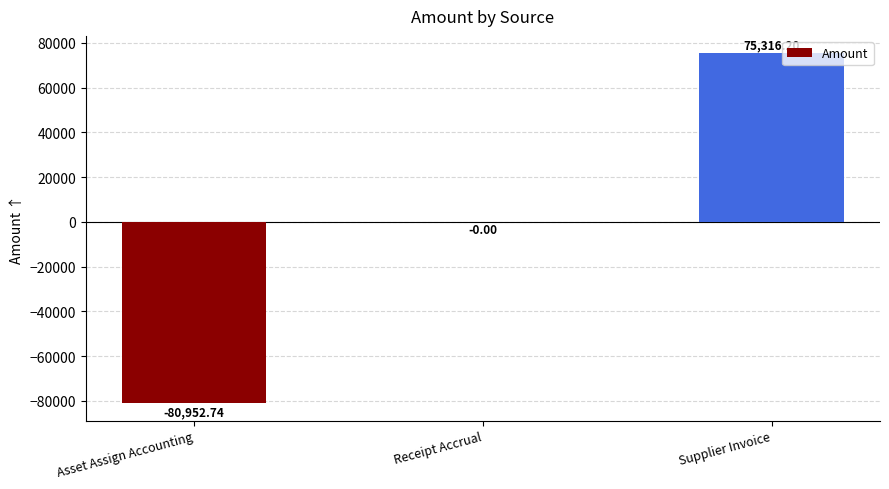

Where is the data nearest to the value -2818?

Receipt Accrual